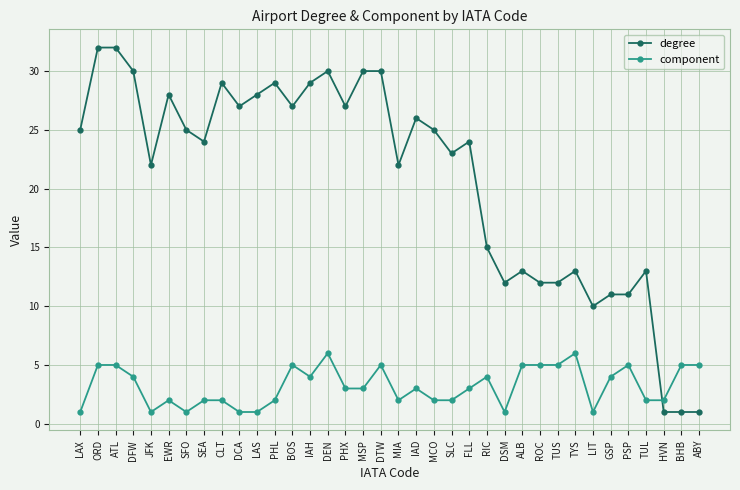

Rank the series at TUL from highest to lowest value.

degree, component